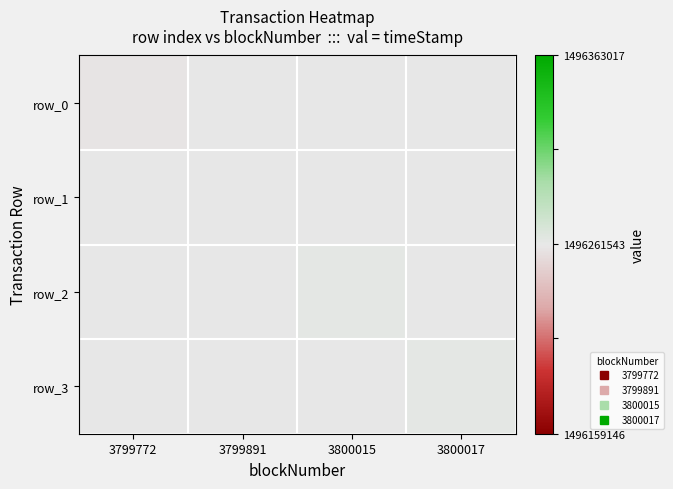

At which category is the sum across all series the highest?

3800017